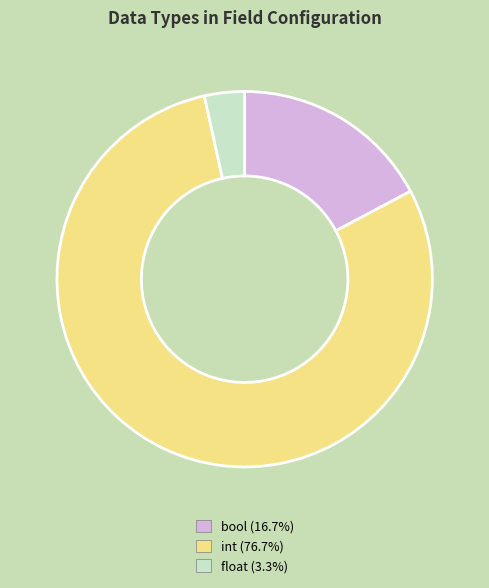

How many slices are in this pie chart?

3